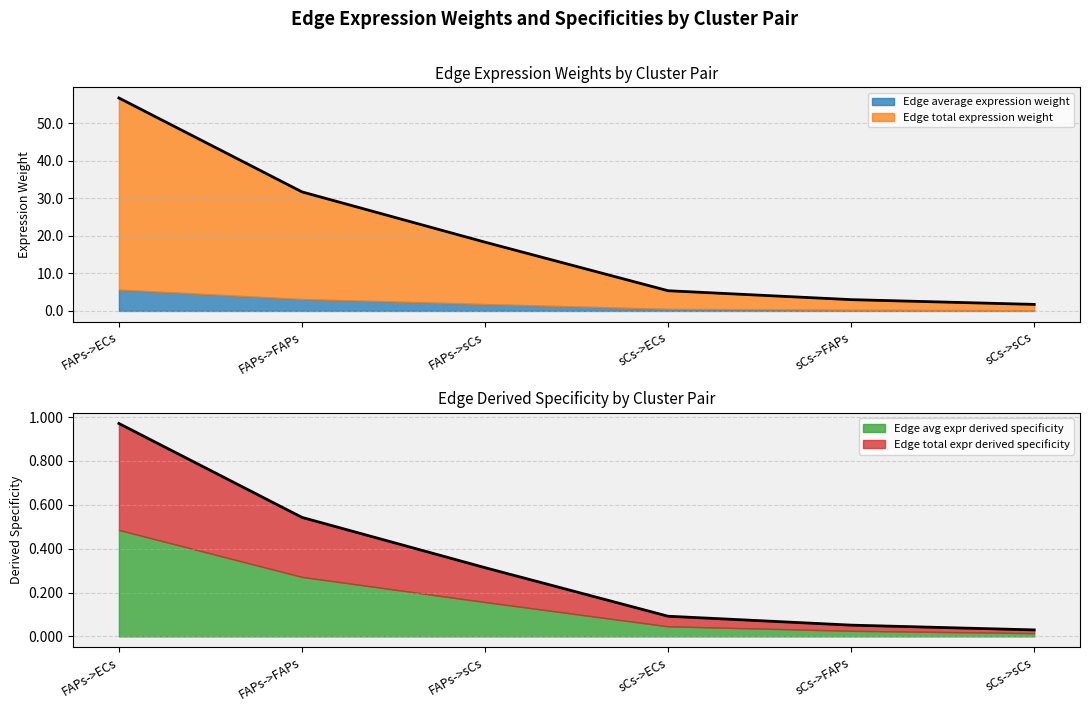

What is the total value across all series at FAPs->sCs?

18.6